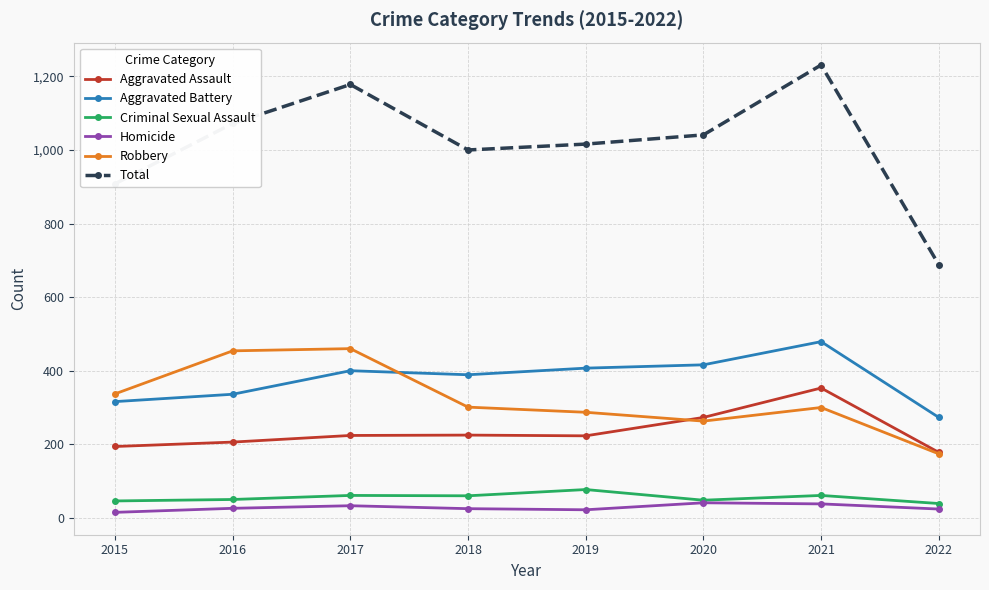

Which category has the highest value in the Total series?

2021